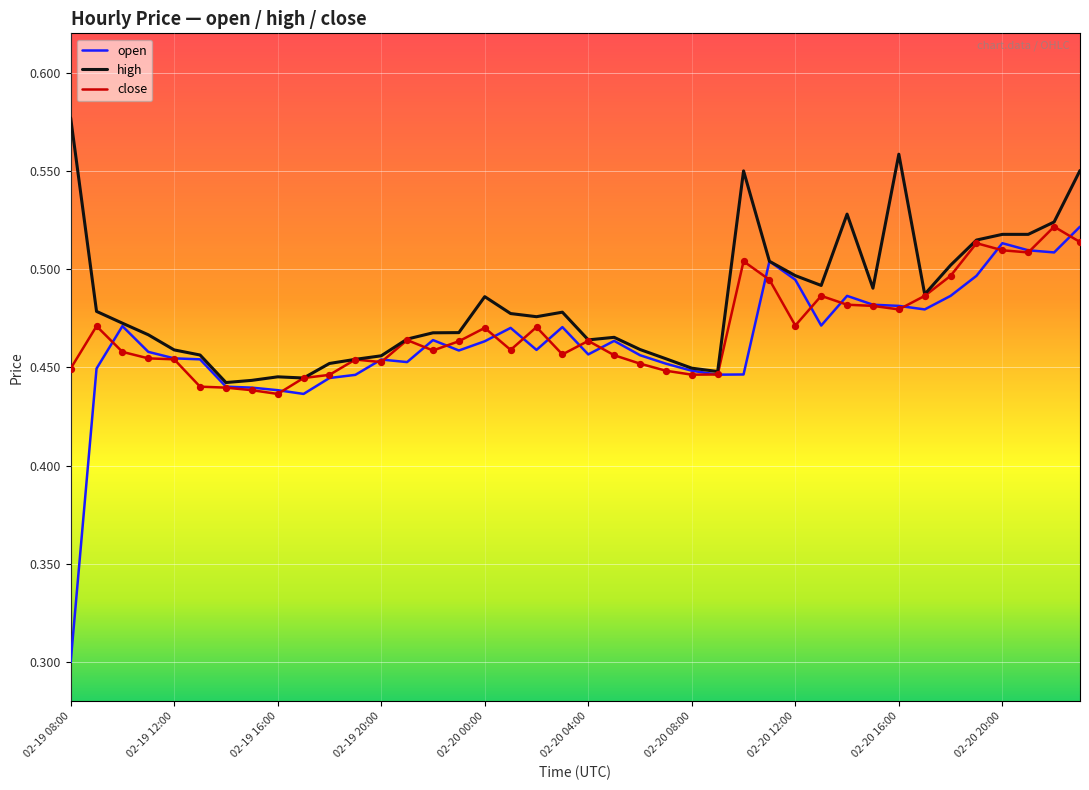

Which series has the largest total across all categories?

high